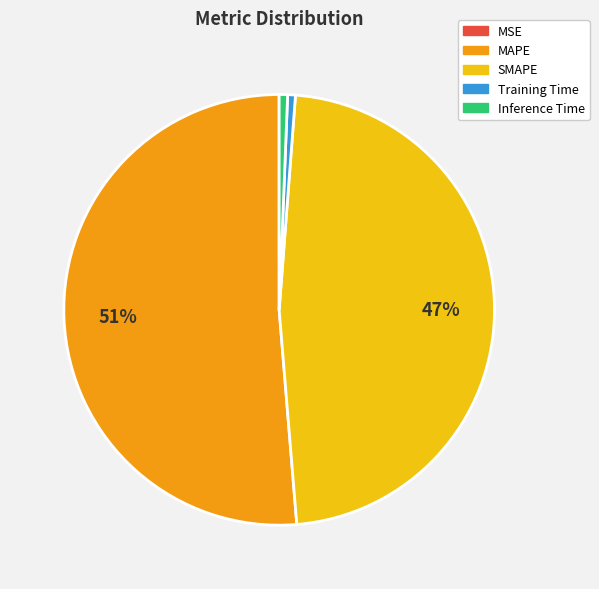

What is the largest slice in the pie chart?

MAPE